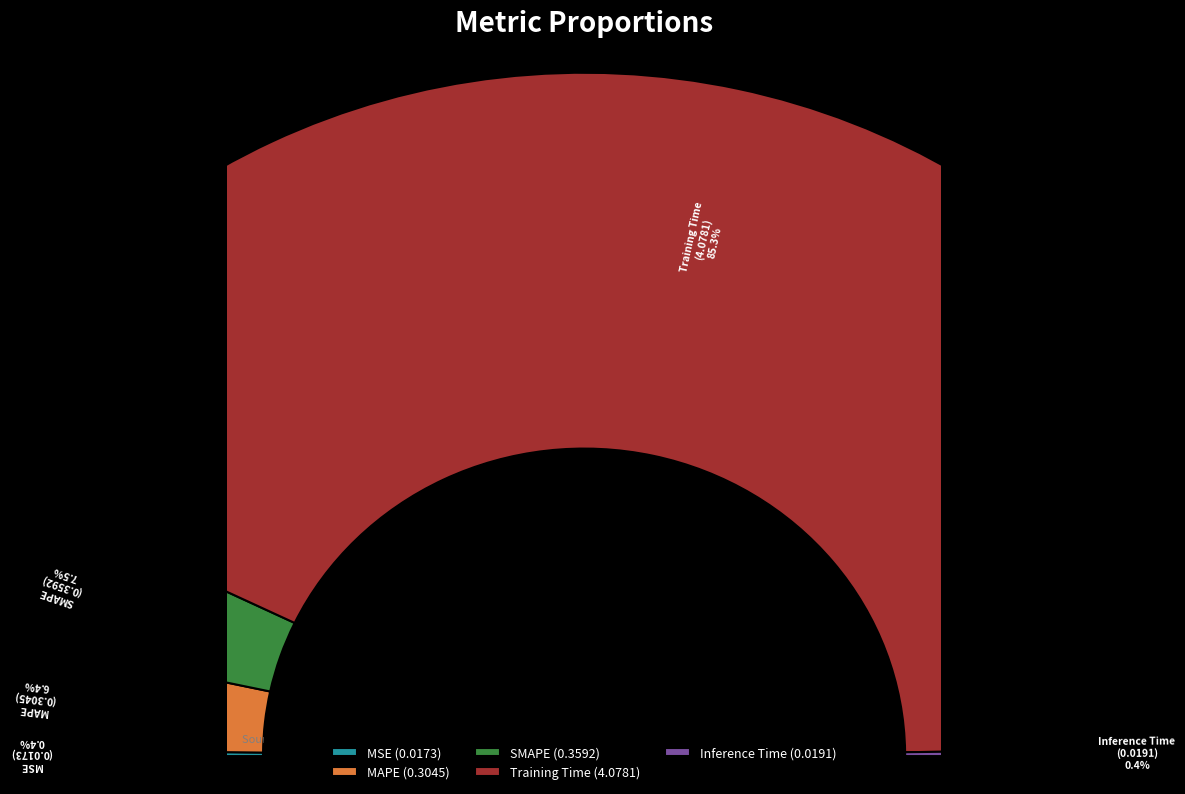

Does MAPE account for over 50% of the chart?

No